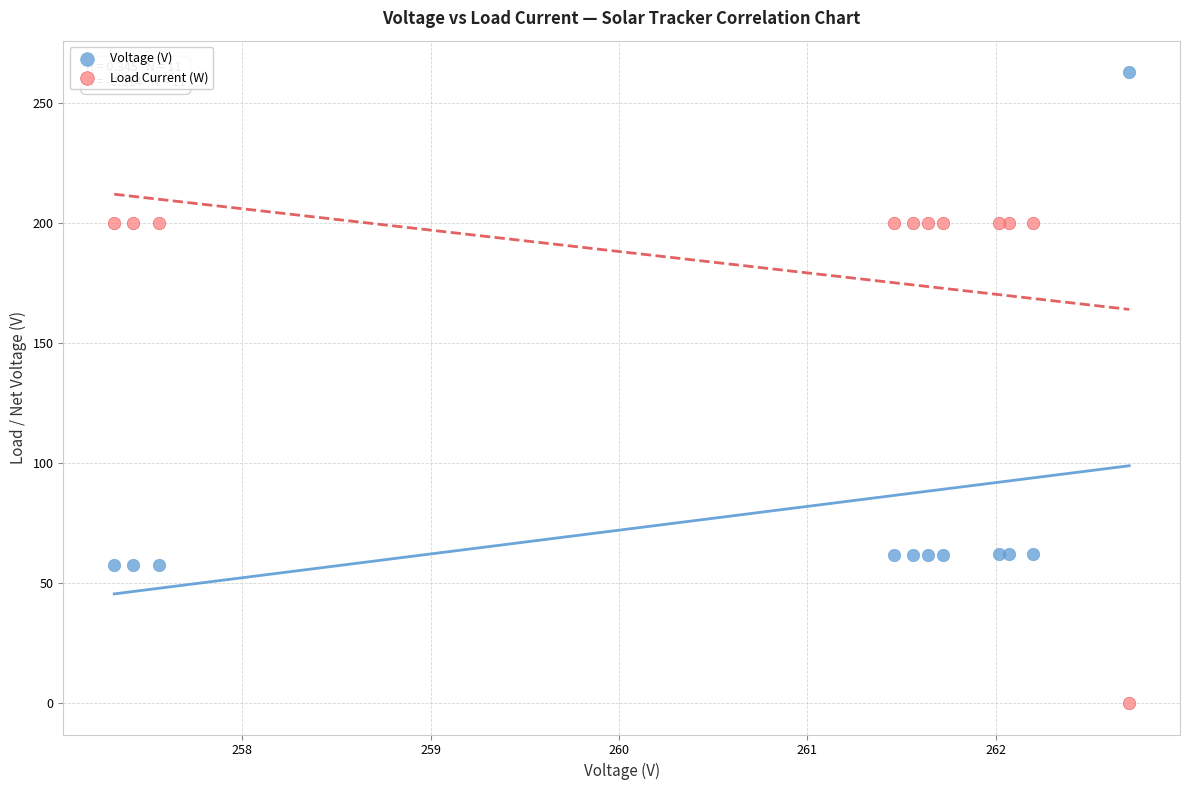

Which series contains the highest Y value?

Voltage (V)